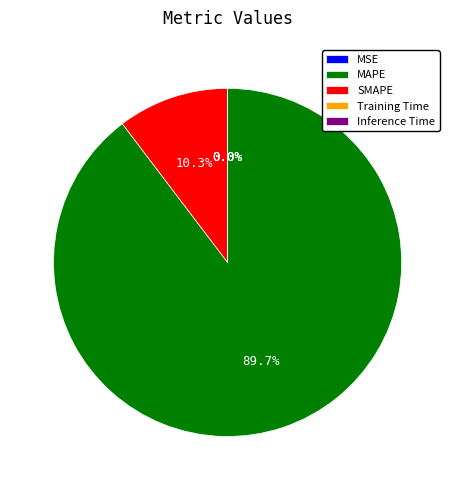

Is SMAPE the majority of the pie?

No